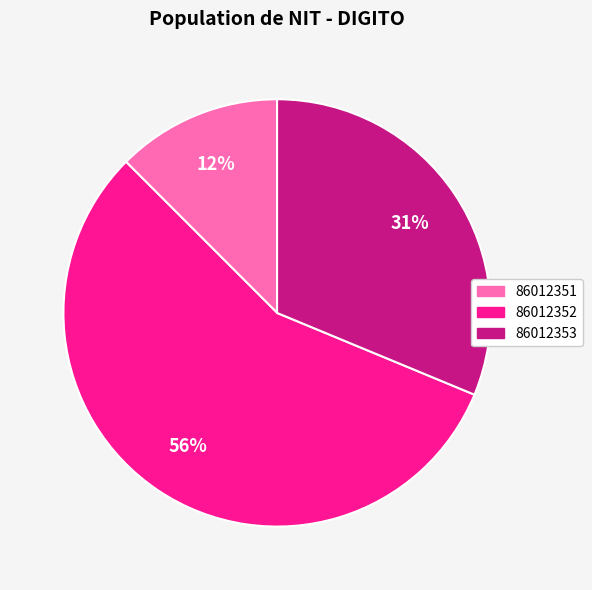

How many slices are in this pie chart?

3